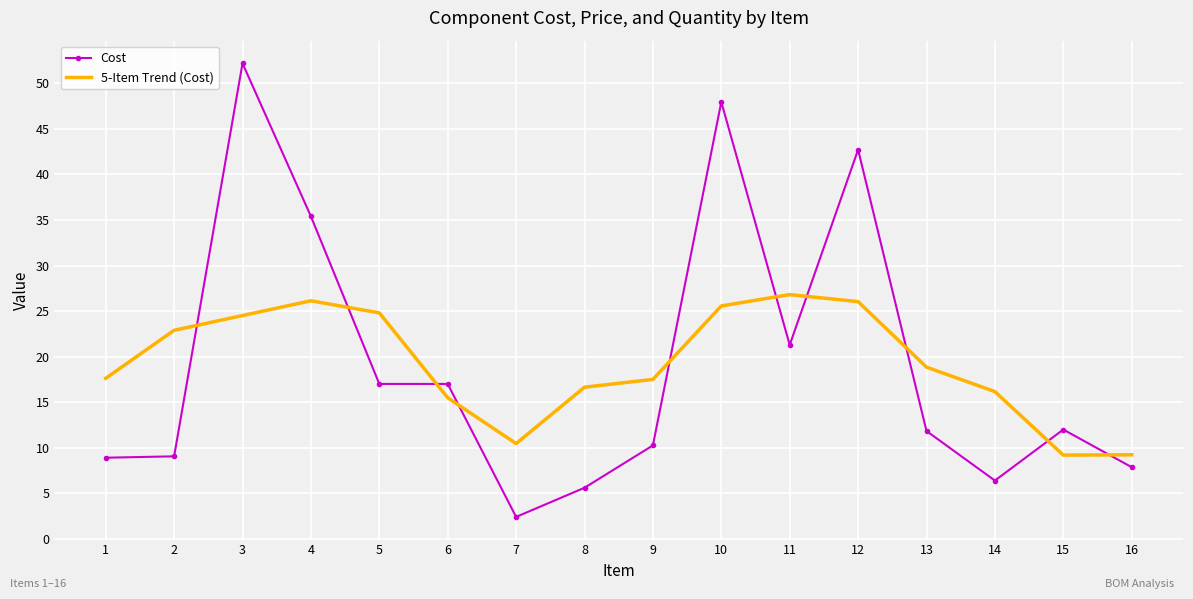

What is the difference between the maximum and minimum values in the Cost series?

49.8